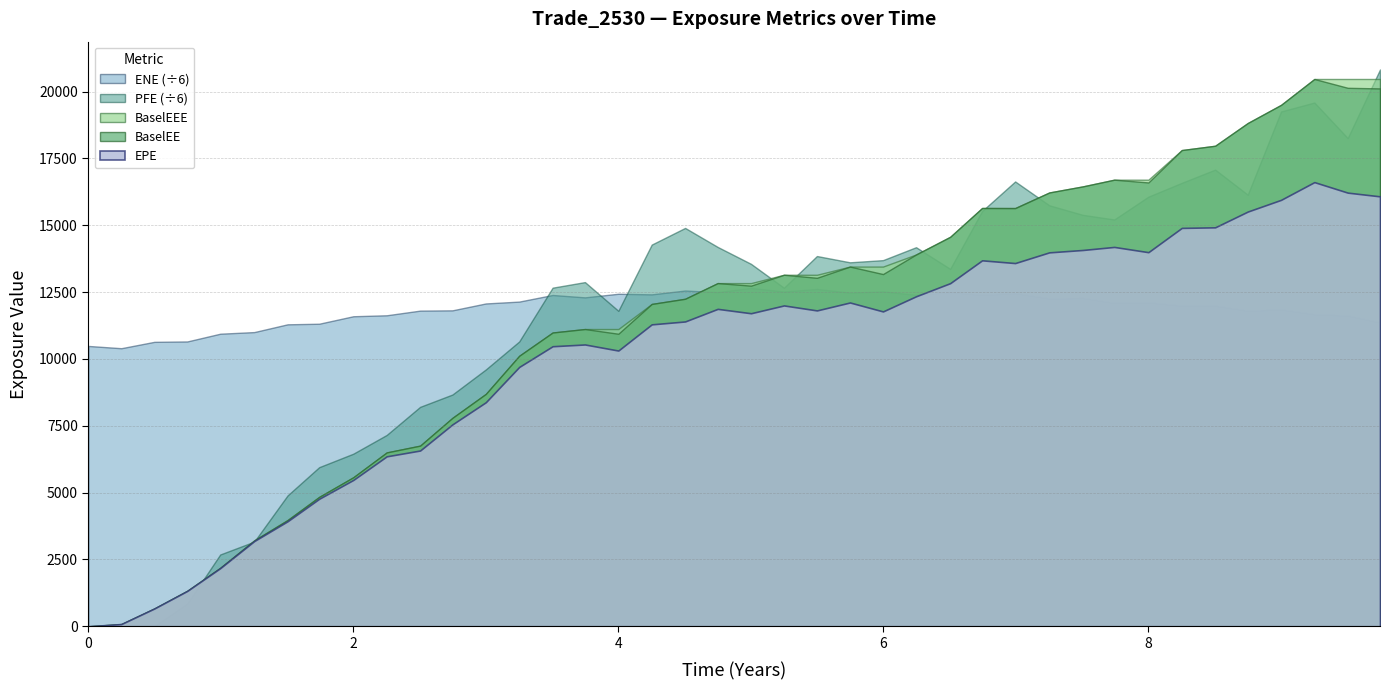

Which series has the largest total across all categories?

ENE (÷6)